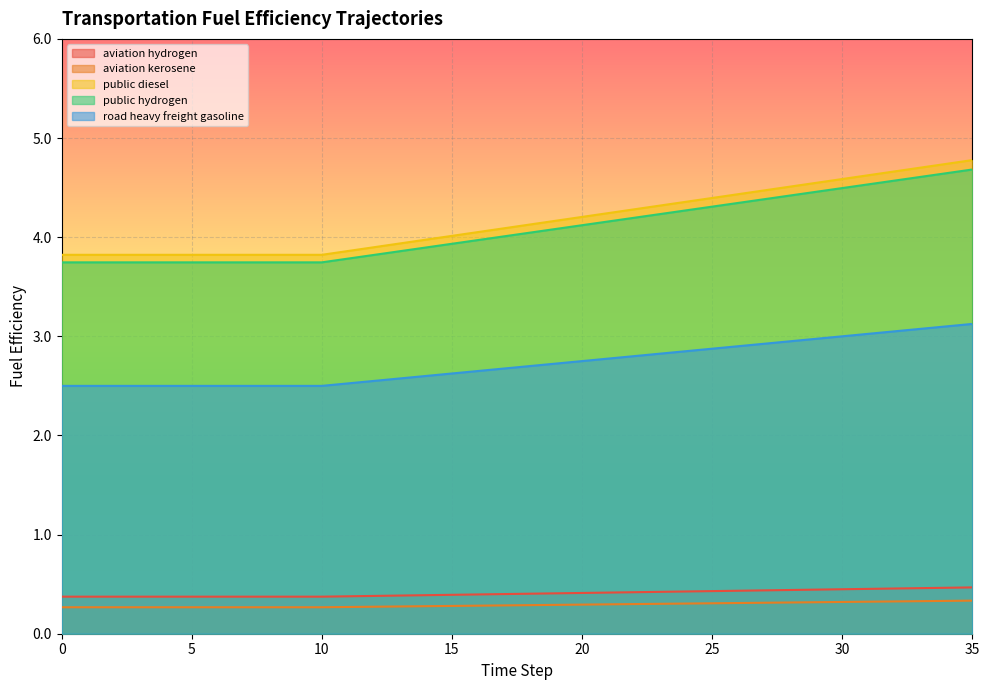

What is the difference between the maximum and minimum values in the fuelefficiency_aviation_hydrogen series?

0.1